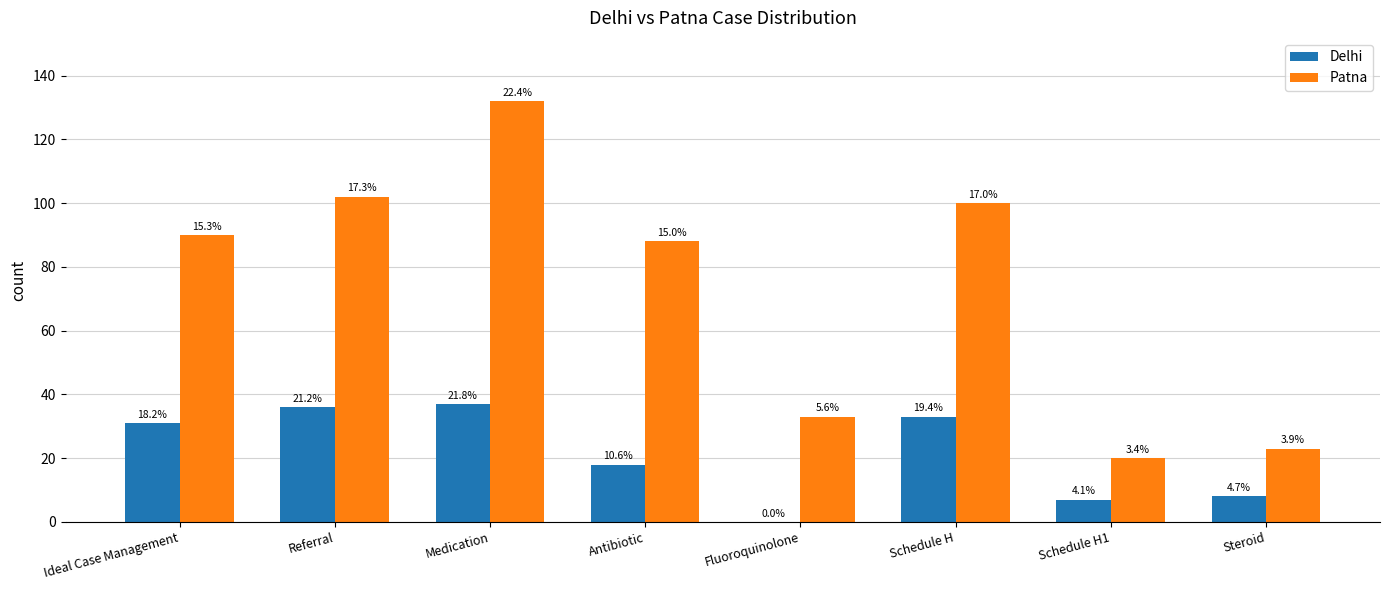

What is the label of the 2nd bar from the left?

Referral